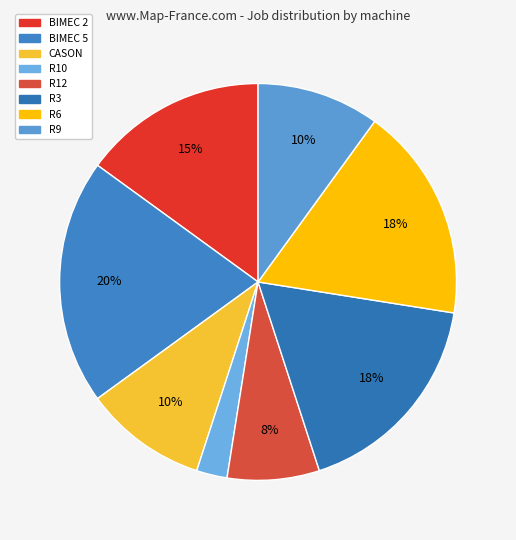

To the nearest percent, what portion does BIMEC 2 represent?

15%